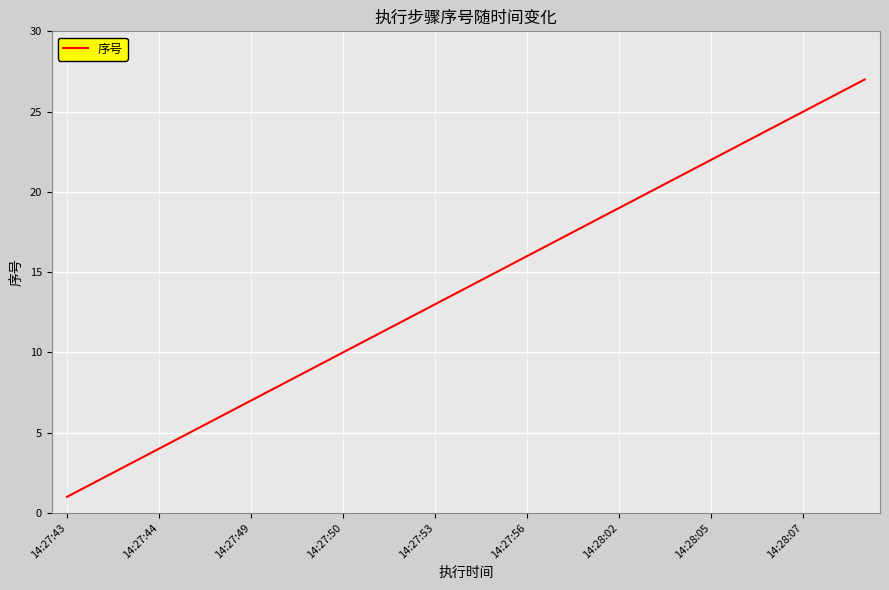

What is the maximum value shown in the chart?

27